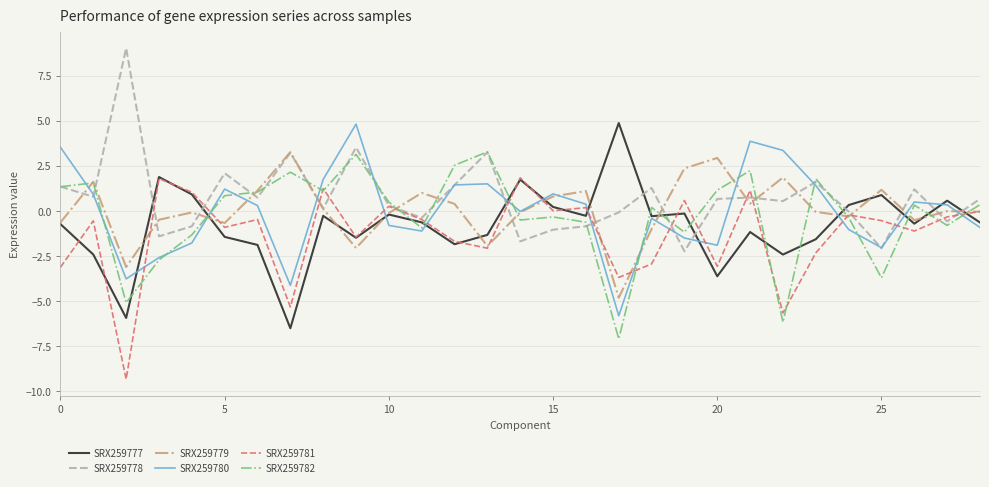

What is the minimum value shown in the chart?

-9.3